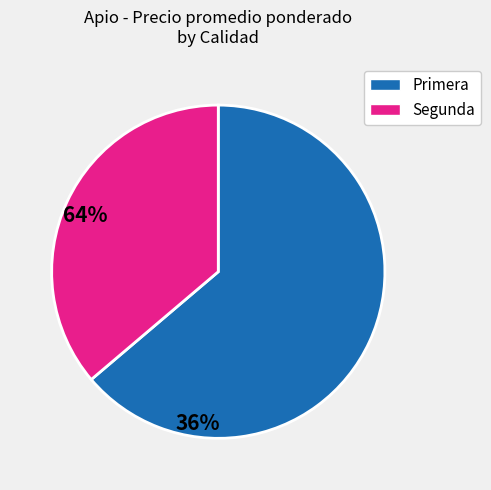

Does any single category account for the majority?

Yes